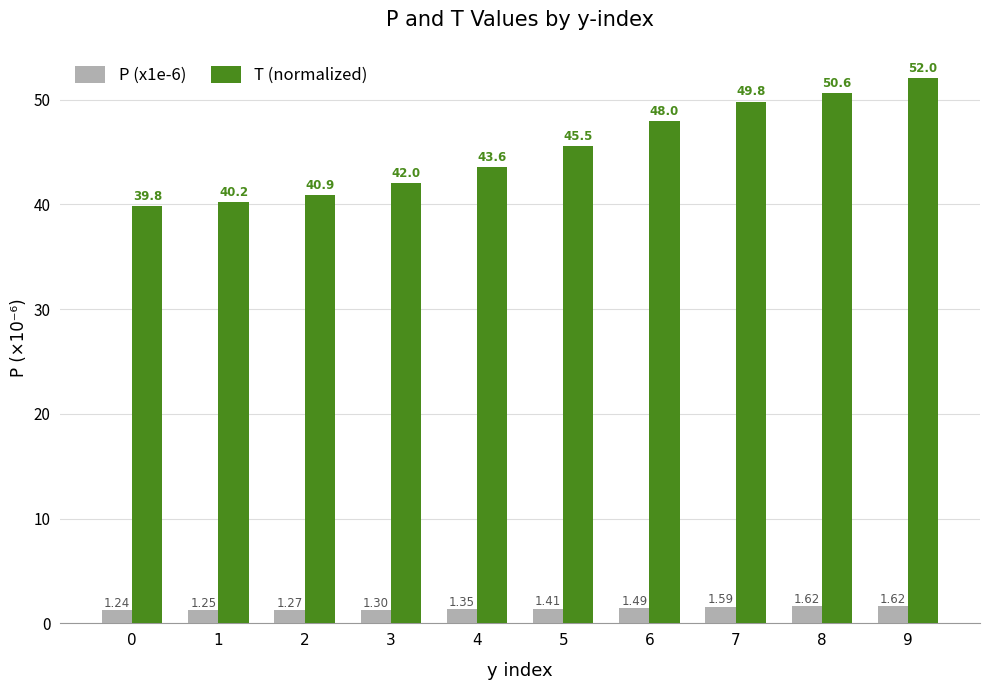

How many data points does each series have?

10